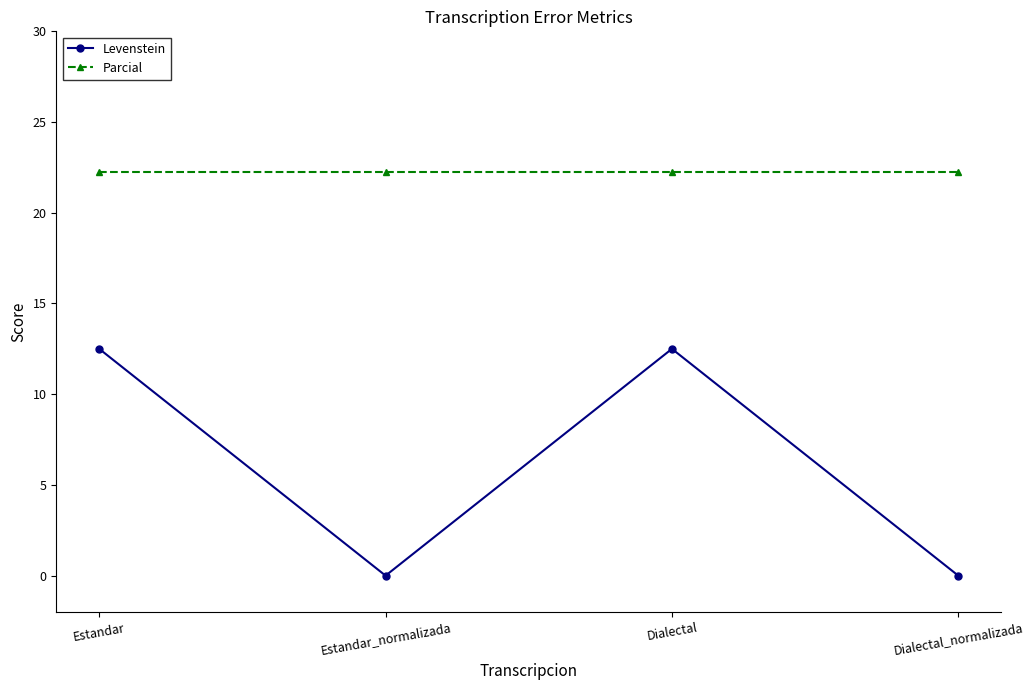

What is the sum of the Levenstein values at Estandar and Dialectal_normalizada?

12.5